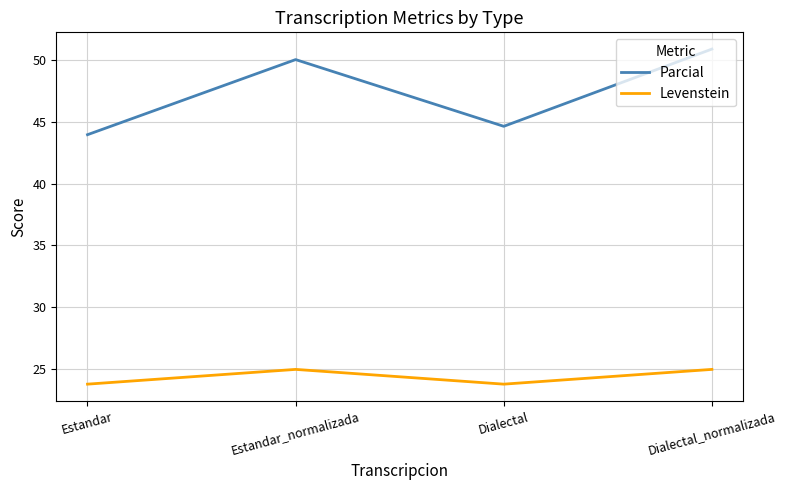

Which series changed the most between Estandar and Estandar_normalizada?

Parcial